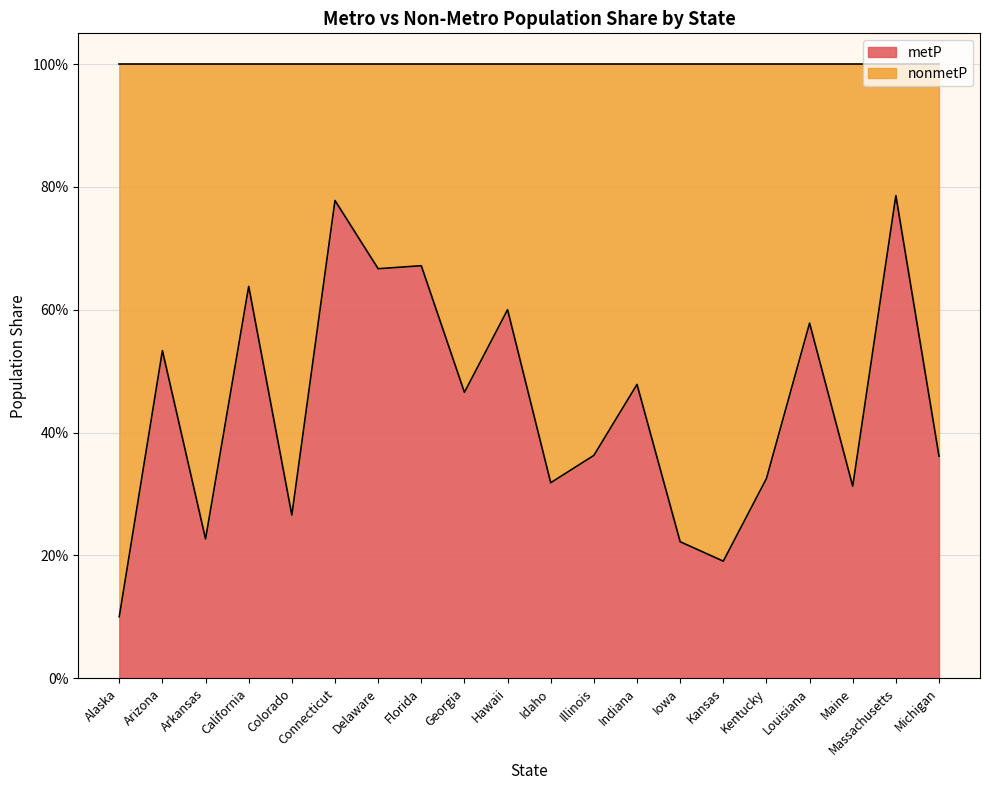

Rank the categories by value from lowest to highest.

Alaska, Kansas, Iowa, Arkansas, Colorado, Maine, Idaho, Kentucky, Michigan, Illinois, Georgia, Indiana, Arizona, Louisiana, Hawaii, California, Delaware, Florida, Connecticut, Massachusetts